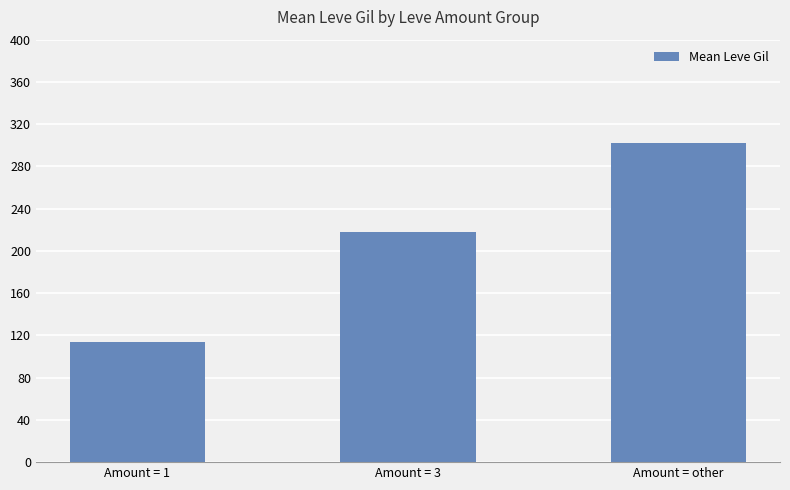

The value at Amount = 1 is 151.8. True or false?

False